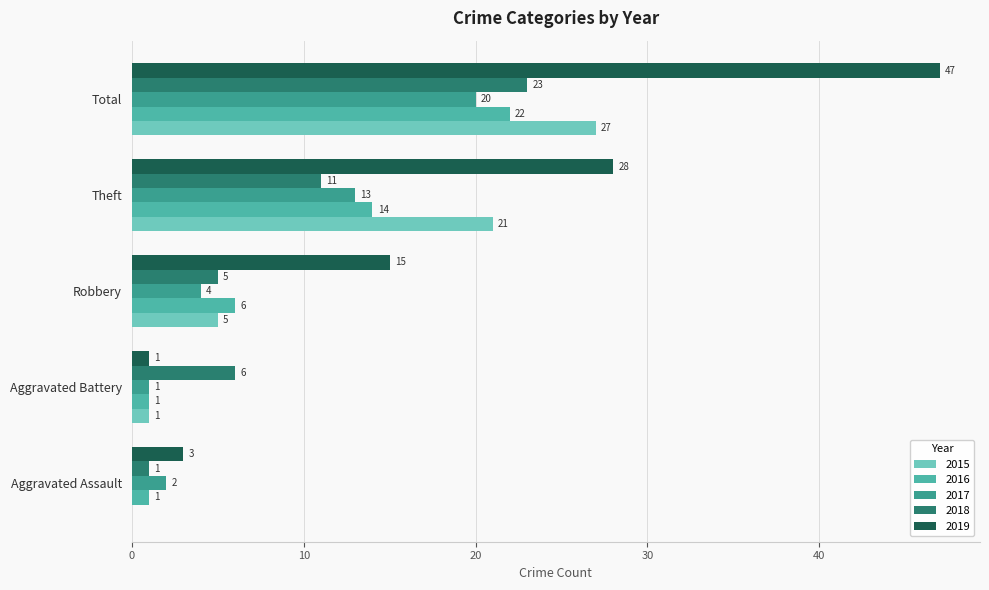

The 2016 series shows 2 at Aggravated Assault. True or false?

False